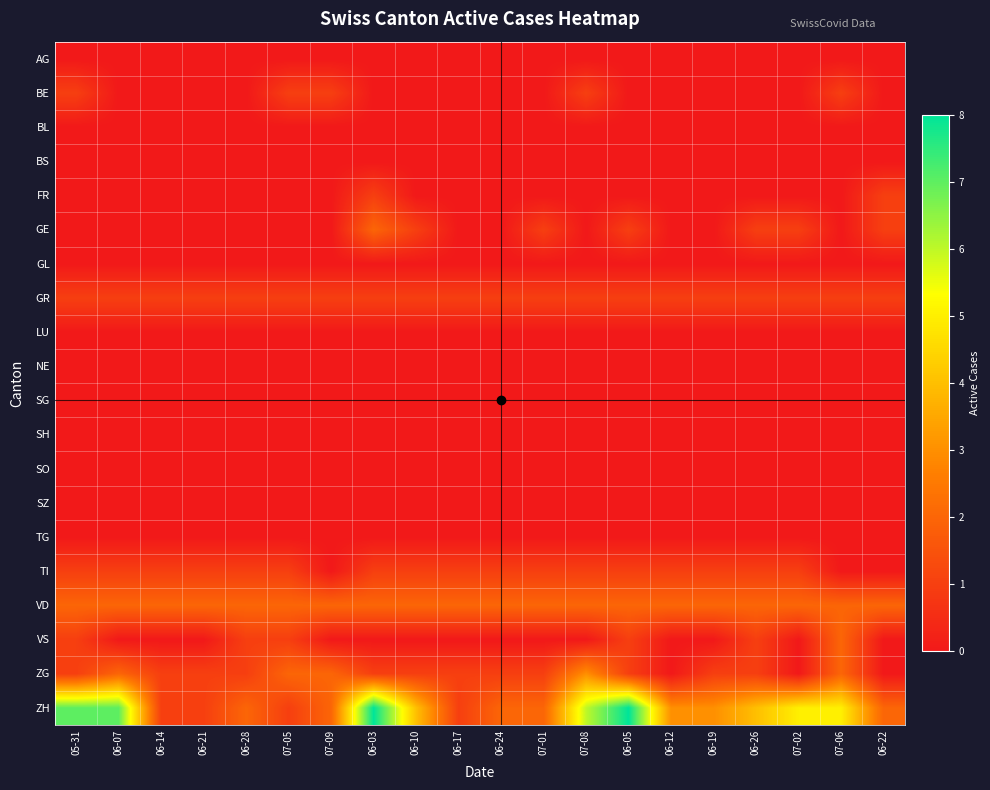

At how many categories does at least one series exceed 1?

20